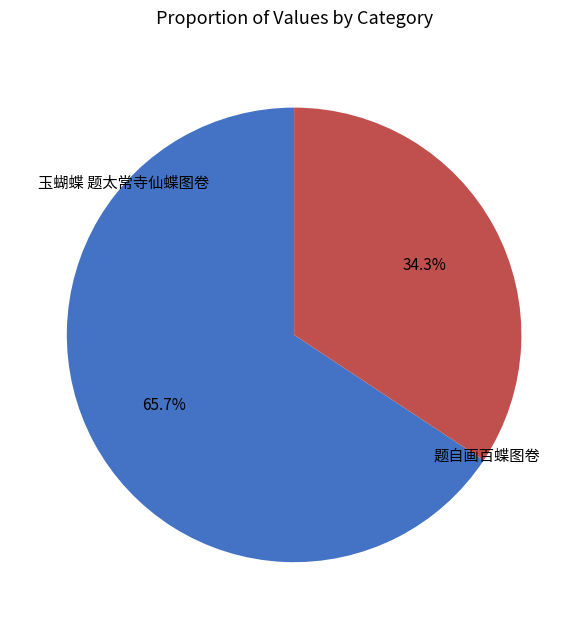

To the nearest percent, what is the difference between the largest and smallest slice percentages?

31%